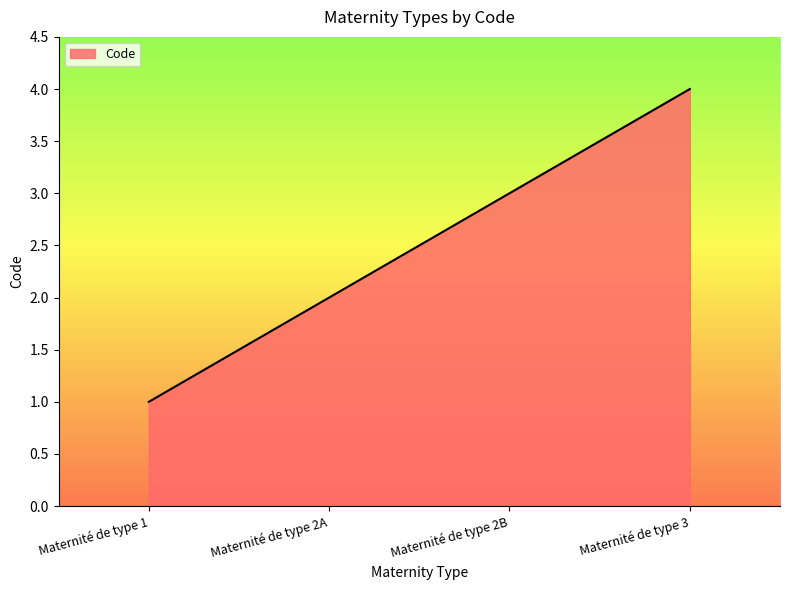

The chart shows a value of 1 at Maternité de type 1. True or false?

True